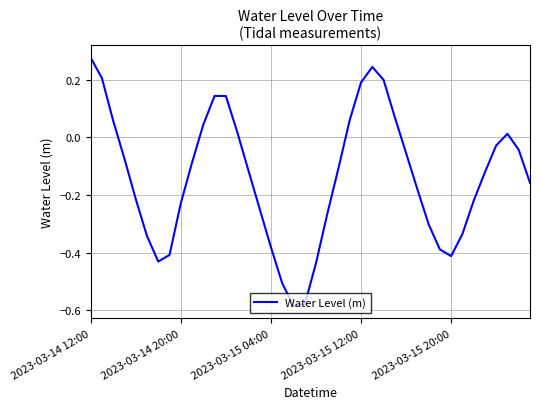

What is the difference between the maximum and minimum values?

0.9